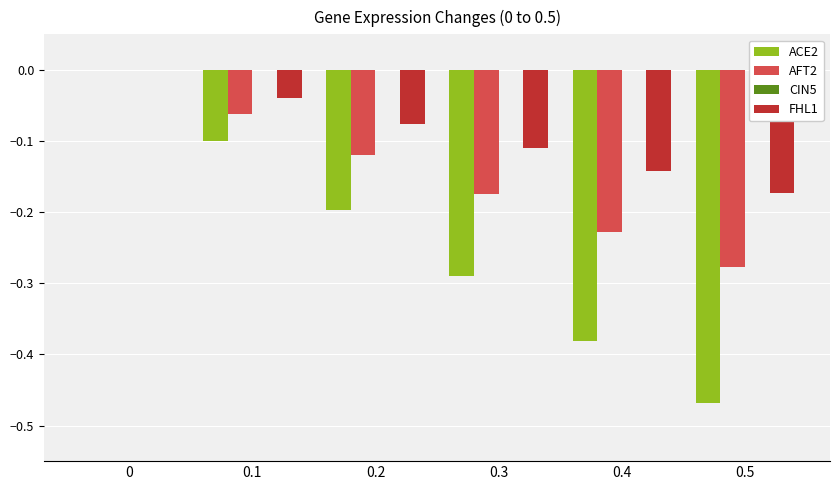

Is the value of FHL1 at 0.2 greater than the value of AFT2 at 0.4?

Yes